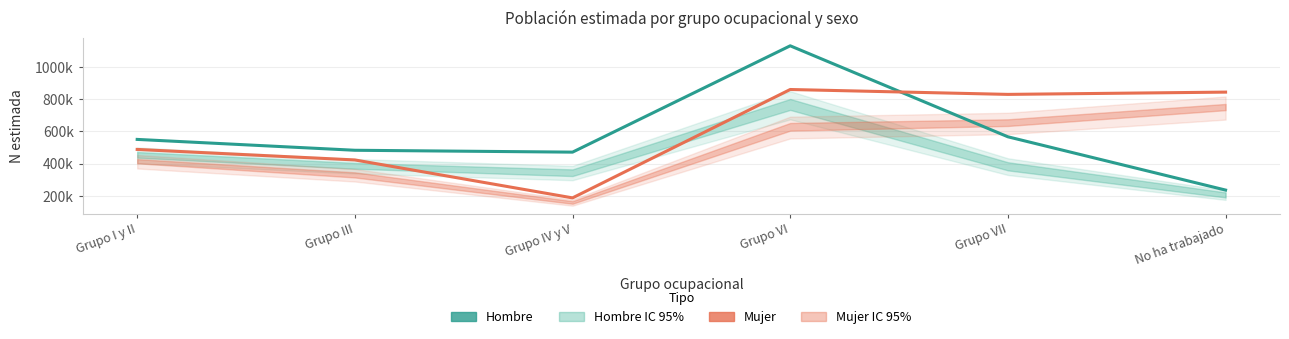

Reading left to right, transcribe all the data shown in this chart.

Hombre (estimada): 550618	483212	471612	1131843	566882	236086
Mujer (estimada): 488411	423143	187497	860509	830145	844281